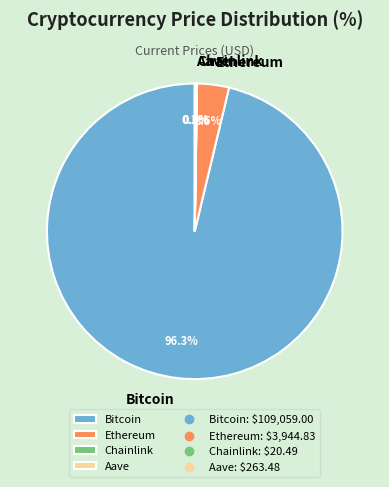

Between Ethereum and Bitcoin, which is larger?

Bitcoin